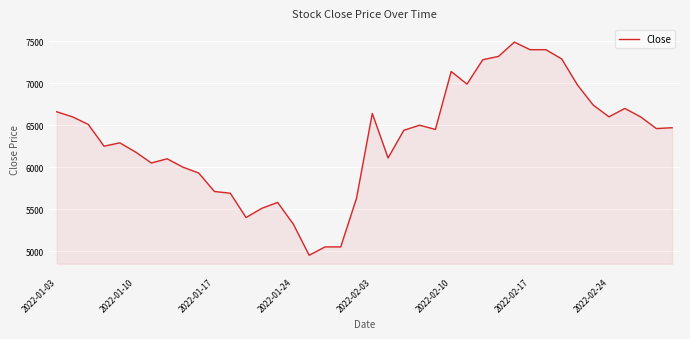

What is the difference between the maximum and minimum values?

2540